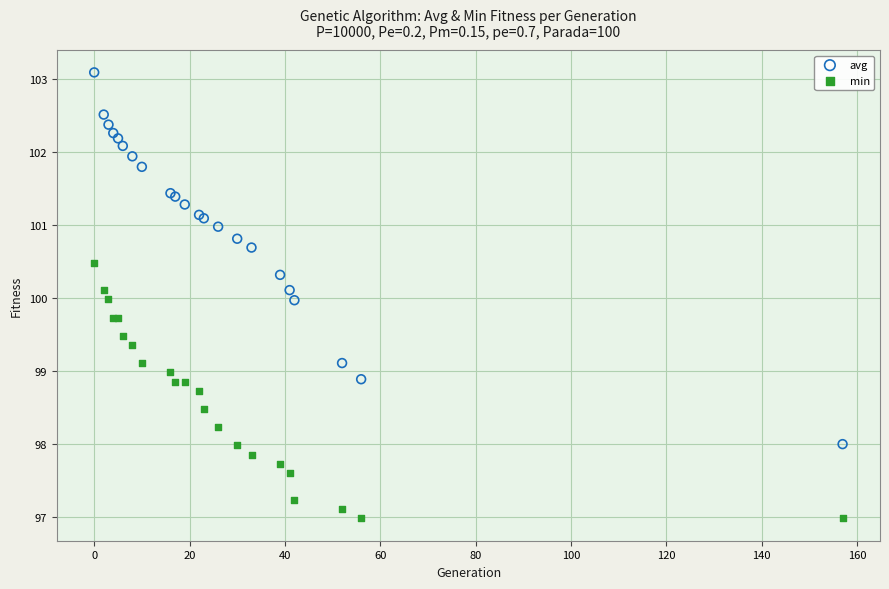

Which series contains the highest Y value?

avg